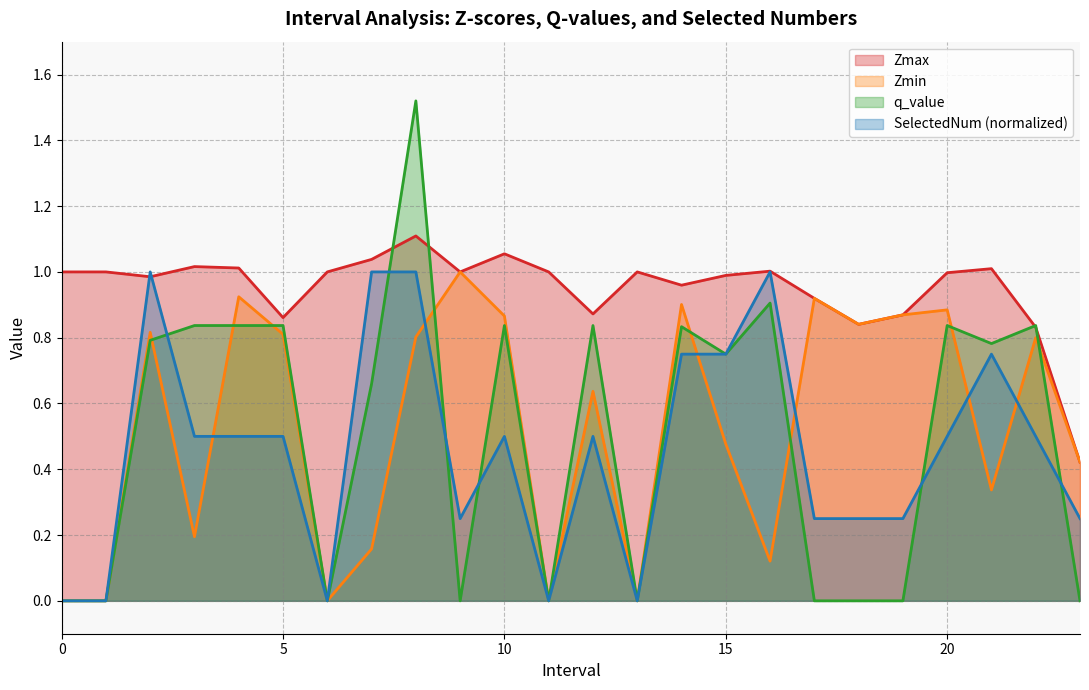

True or false: Zmin and q_value intersect in this chart.

True